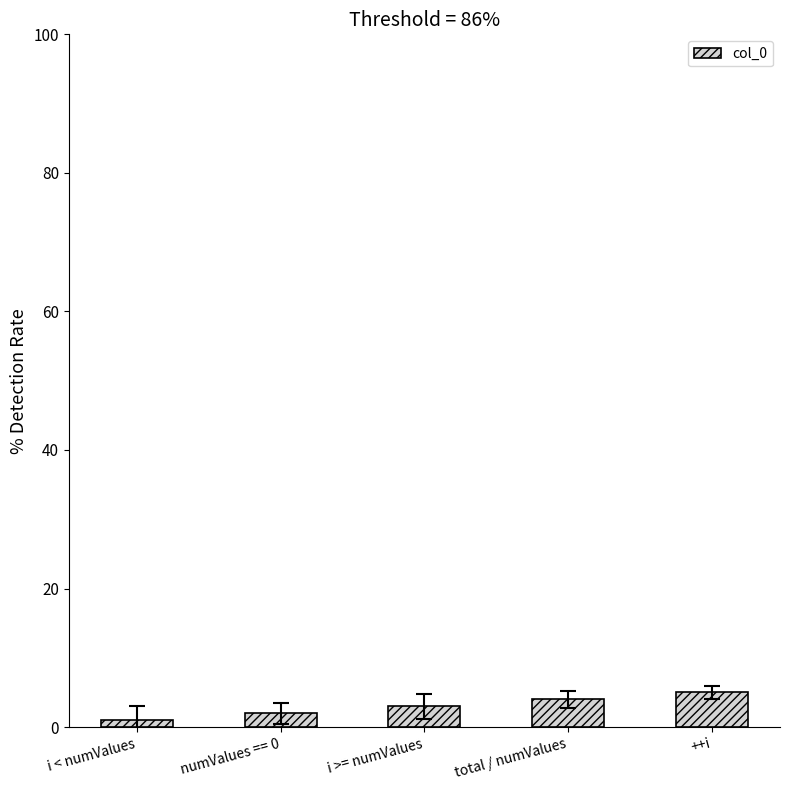

What is the sum of the values at ++i and i < numValues?

6